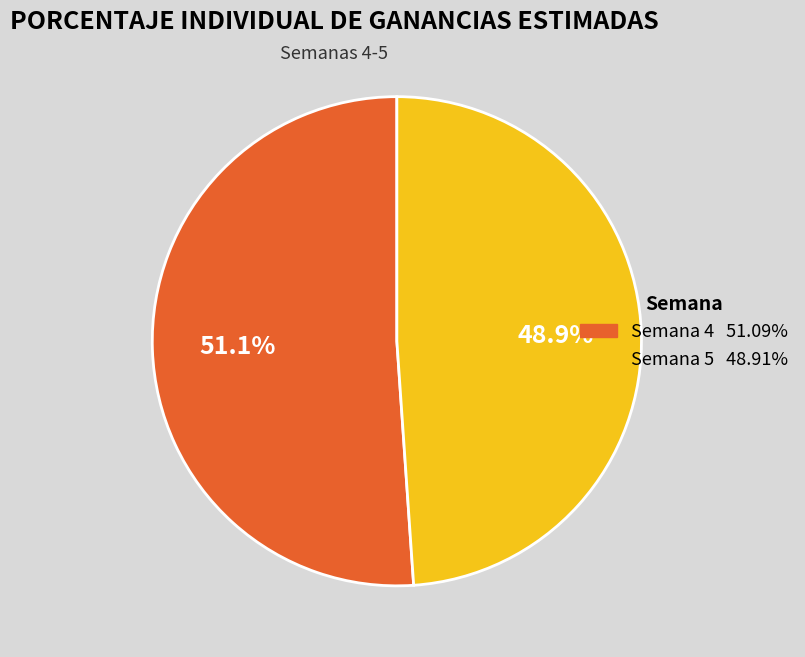

Is the sum of Semana 5 48.91% and Semana 4 51.09% greater than half?

Yes